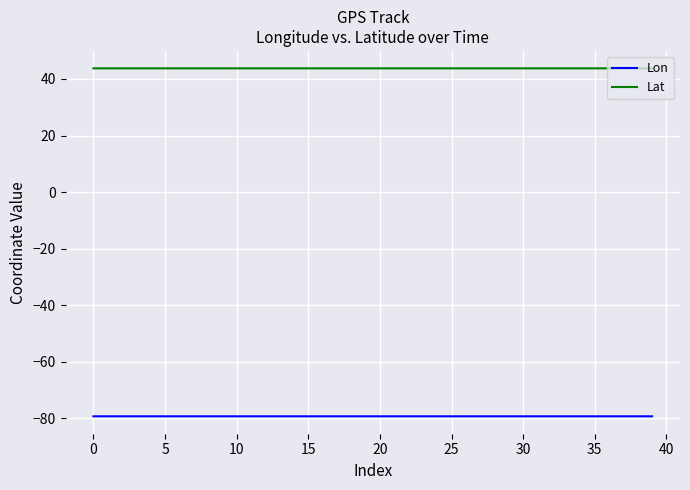

What is the maximum value for Lon?

-79.3